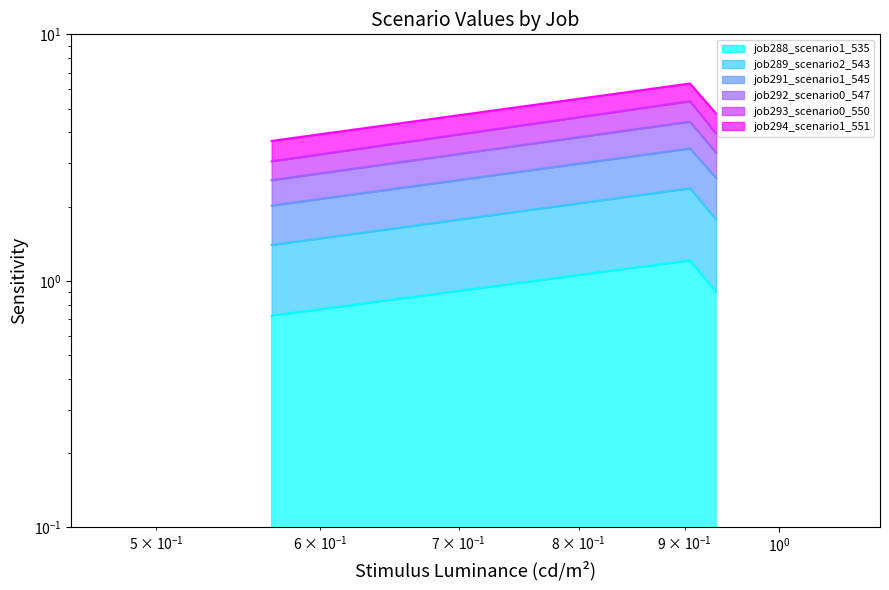

True or false: job294_scenario1_551 has a value of 3.2 at B14.

False